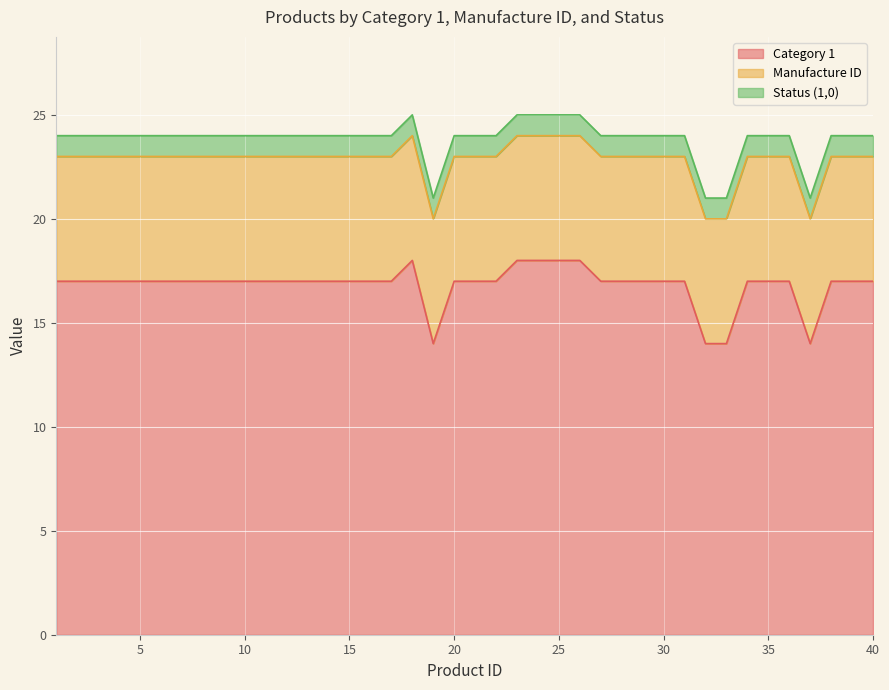

Reading left to right, list all the values displayed in this chart.

Category 1: 17	17	17	17	17	17	17	17	17	17	17	17	17	17	17	17	17	18	14	17	17	17	18	18	18	18	17	17	17	17	17	14	14	17	17	17	14	17	17	17
Manufacture ID: 6	6	6	6	6	6	6	6	6	6	6	6	6	6	6	6	6	6	6	6	6	6	6	6	6	6	6	6	6	6	6	6	6	6	6	6	6	6	6	6
Status (1,0): 1	1	1	1	1	1	1	1	1	1	1	1	1	1	1	1	1	1	1	1	1	1	1	1	1	1	1	1	1	1	1	1	1	1	1	1	1	1	1	1